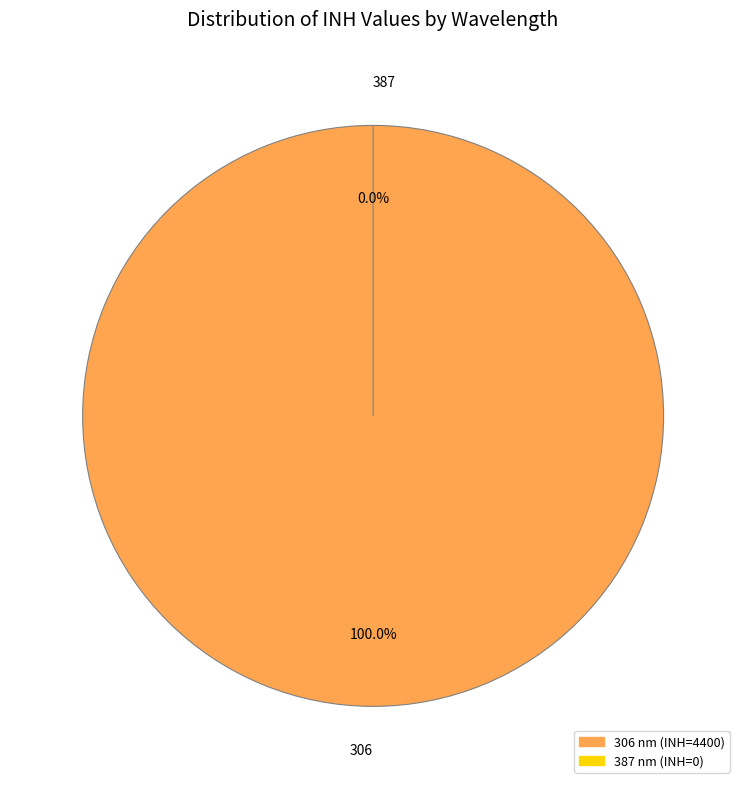

What percentage is the 306 slice, to the nearest percent?

100%